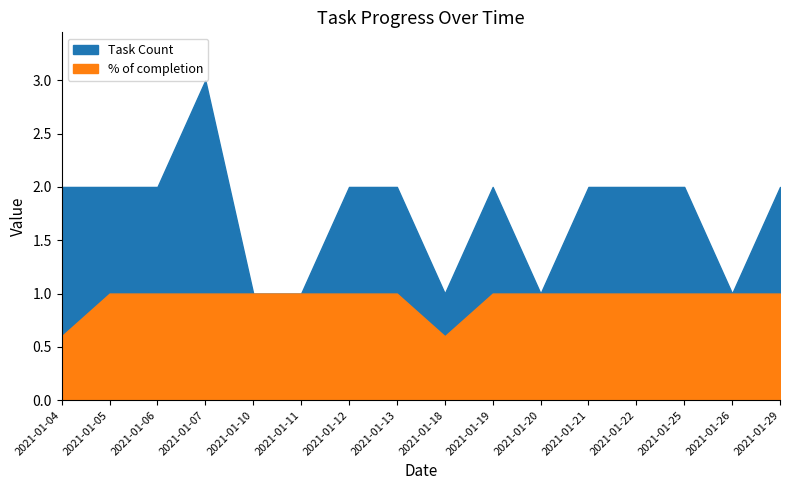

What is the approximate value of Task Count at 2021-01-07?

3.0